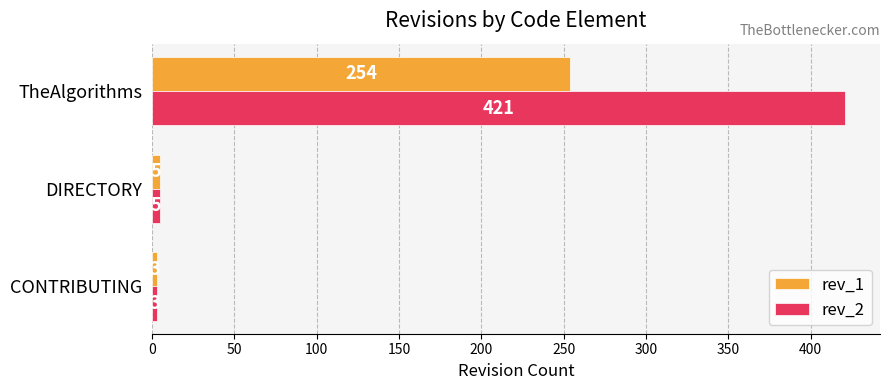

At which category is the sum across all series the highest?

TheAlgorithms